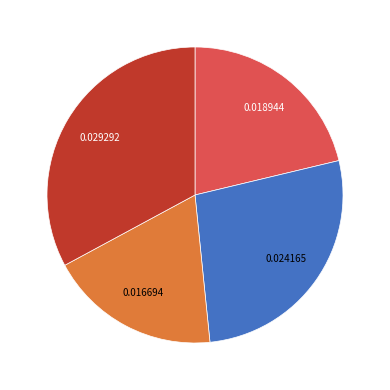

Is there any slice that represents more than half of the pie?

No